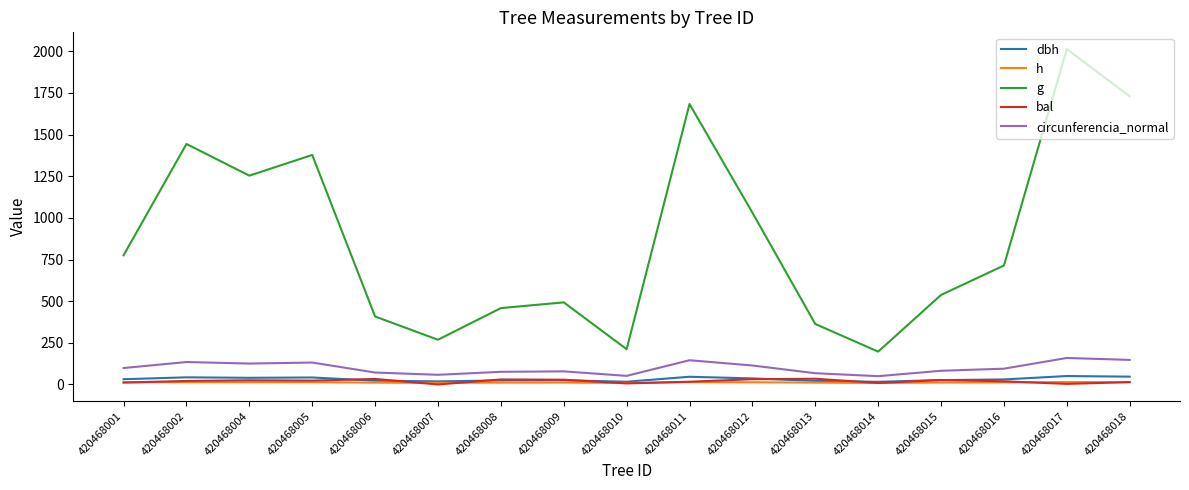

Is it true that bal equals 0.0 at 420468007?

True